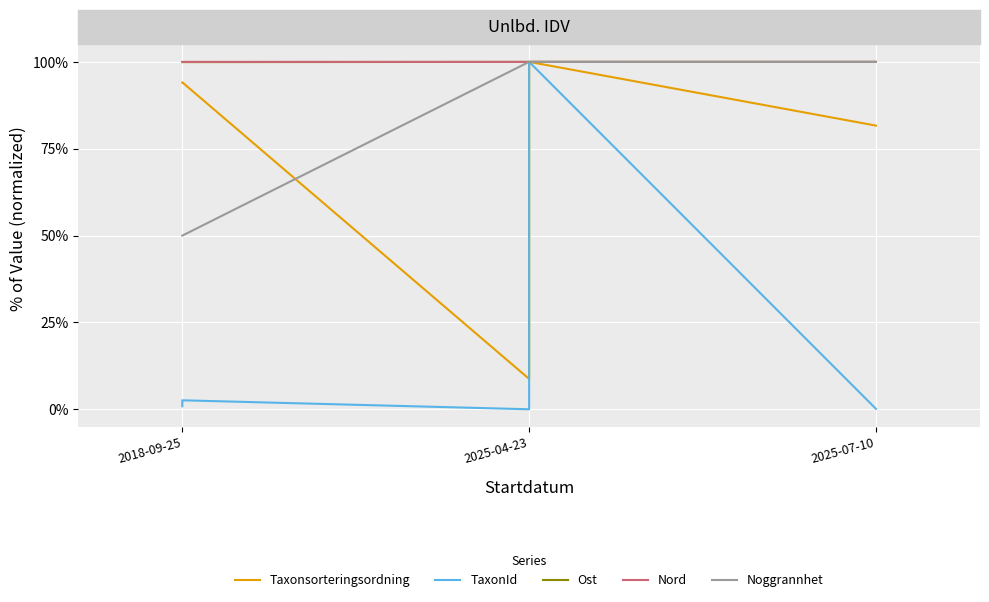

After their last crossing, which series has the higher values: Taxonsorteringsordning or Nord?

Nord